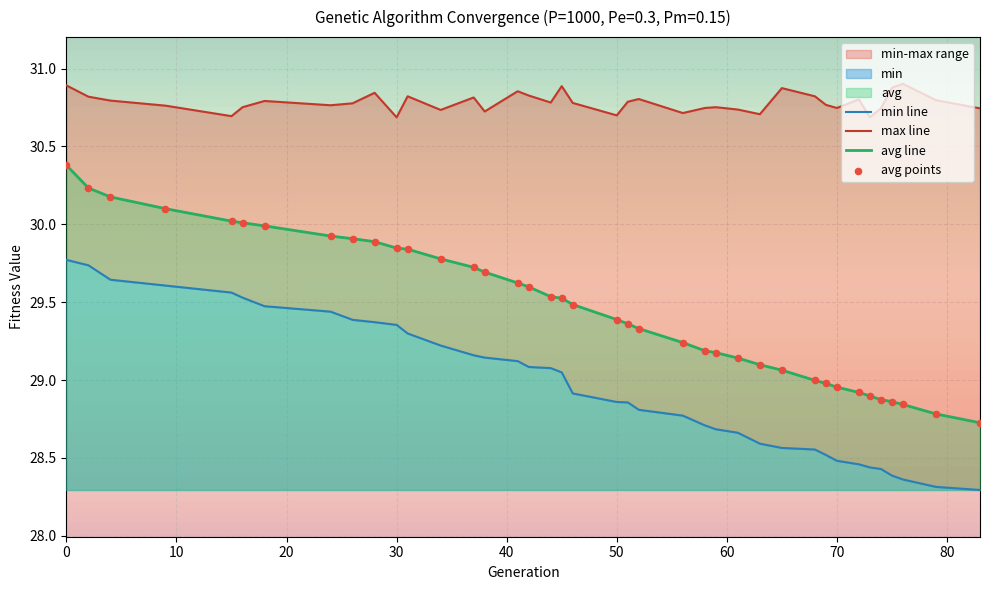

At how many categories does at least one series exceed 30?

39